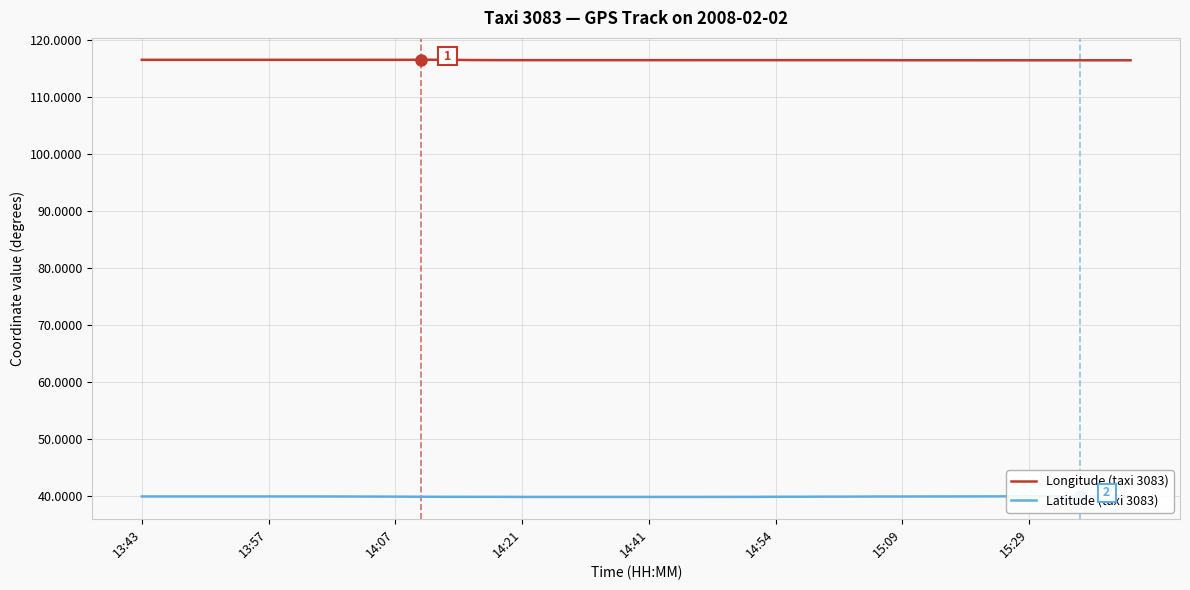

Rank the series at 32 from highest to lowest value.

Longitude (taxi 3083), Latitude (taxi 3083)